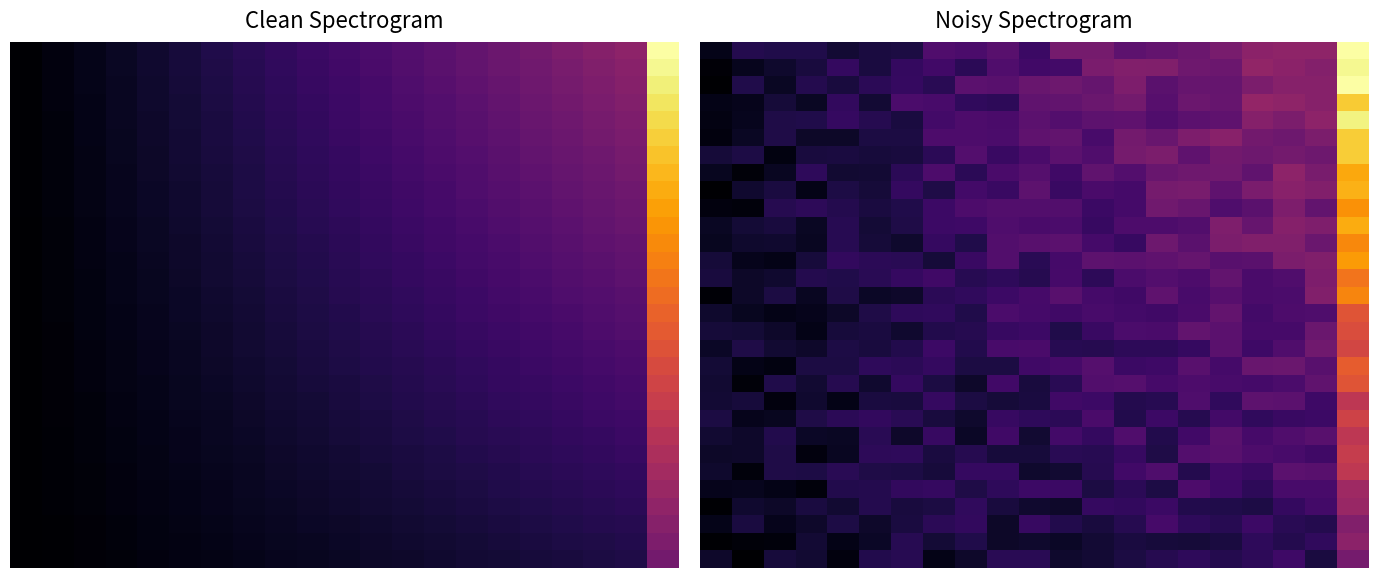

What is the maximum value for 15?

0.7